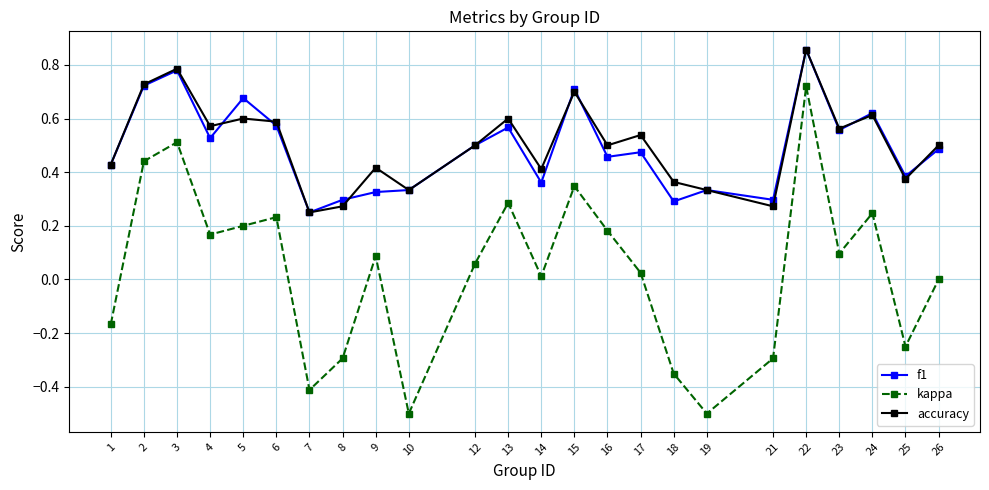

True or false: kappa and f1 cross at least once.

False